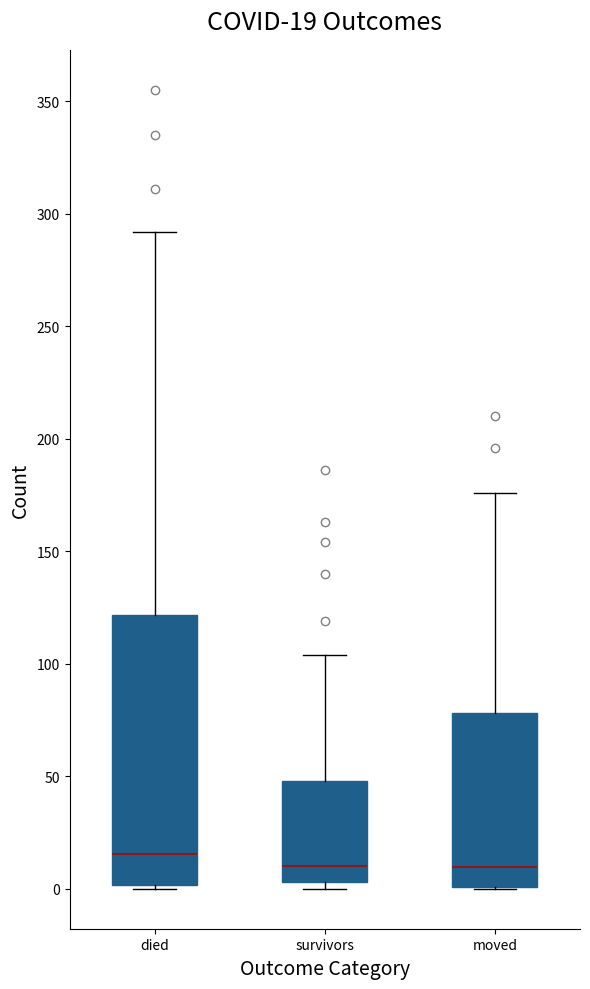

Which box is the tallest, from its lower edge to its upper edge?

died